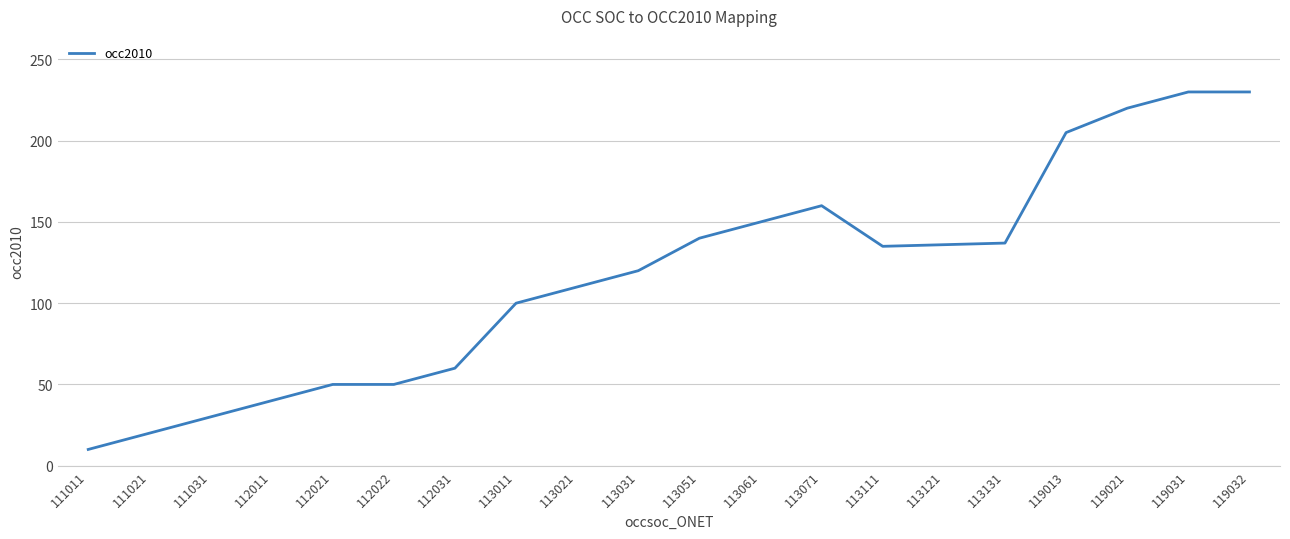

What is the greatest value displayed?

230